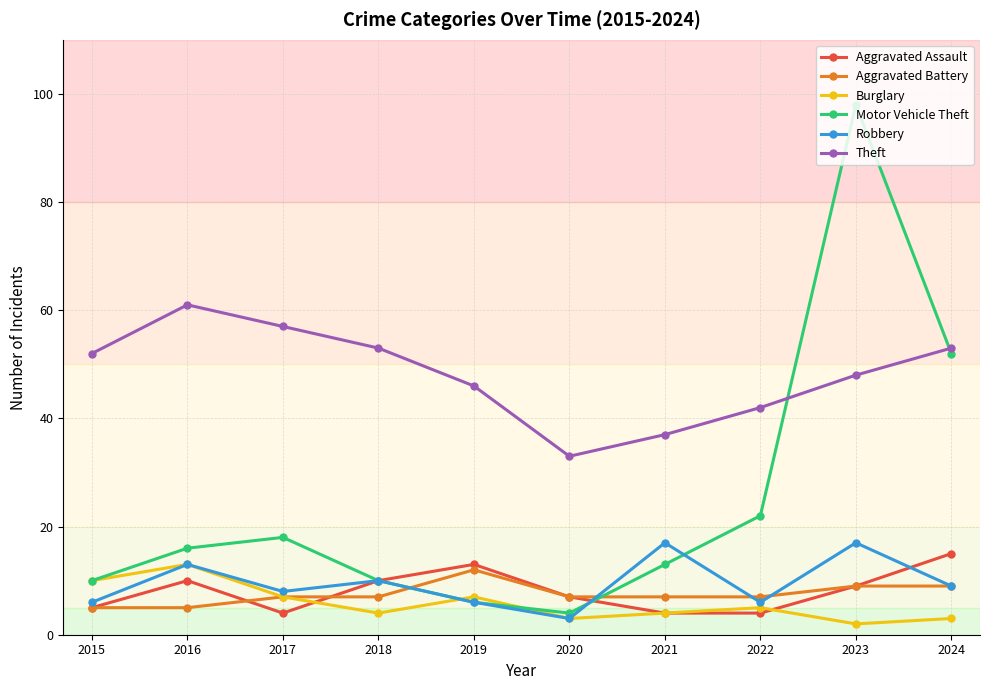

Between 2015 and 2024, which series saw the biggest shift?

Motor Vehicle Theft